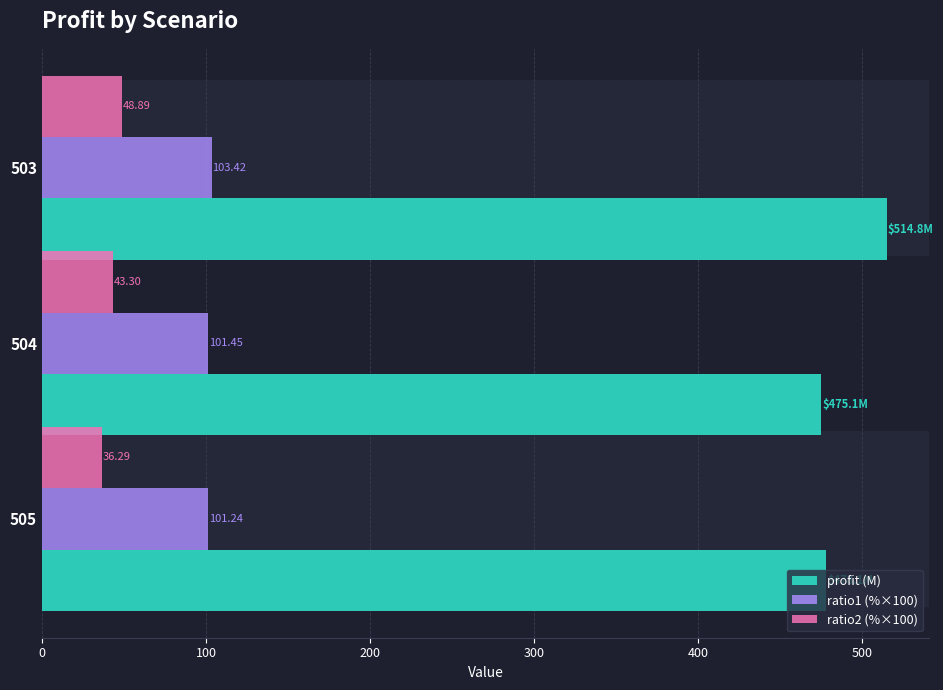

At which label is profit (M) closest to 494?

505